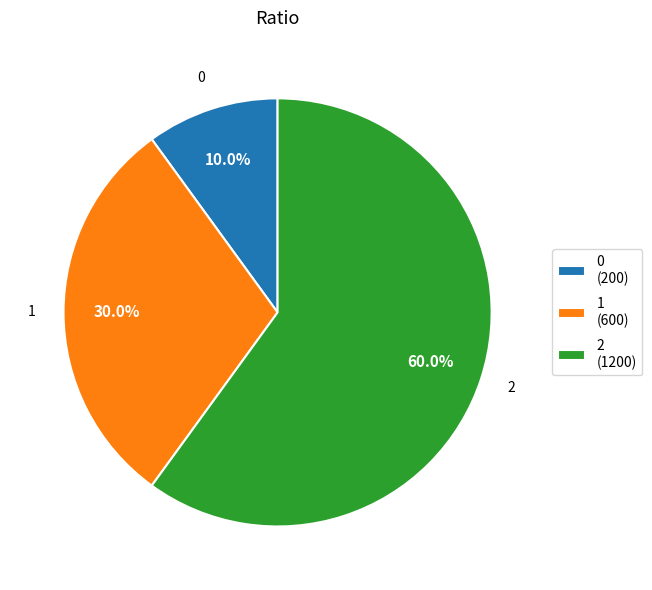

To the nearest percent, what portion does 2 represent?

60%